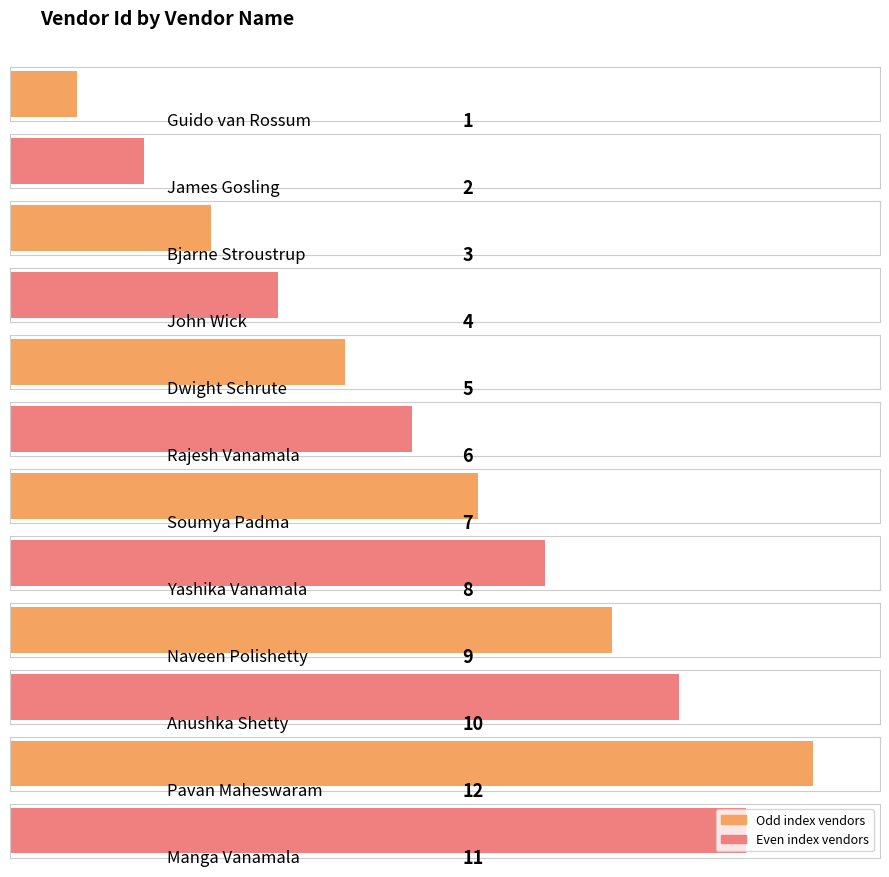

What is the change in value from Bjarne Stroustrup to Manga Vanamala?

+8